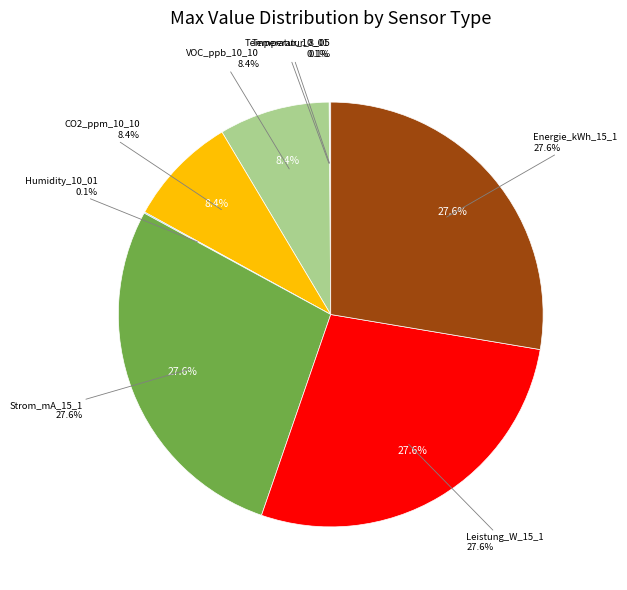

Which slice is the largest?

Strom_mA_15_1